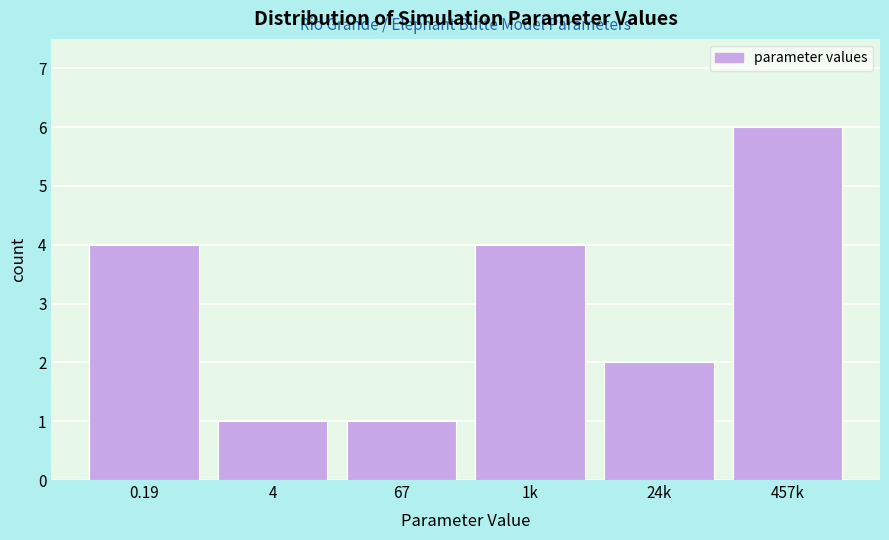

Reading left to right, what are all the values shown in this chart?

0.19=4	4=1	67=1	1k=4	24k=2	457k=6